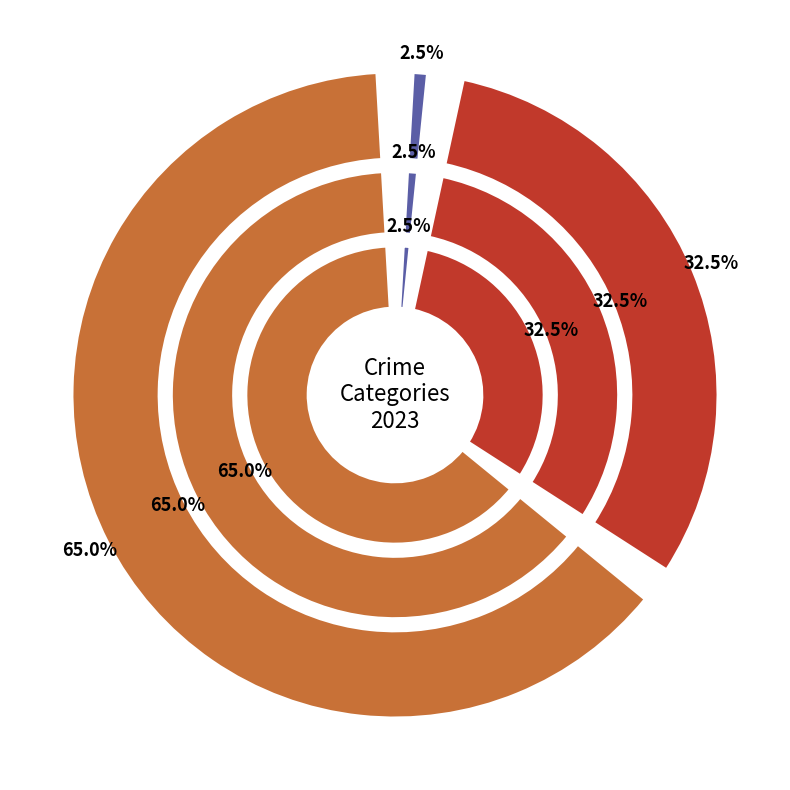

Which has a higher value, Aggravated Assault or Aggravated Battery?

Aggravated Battery